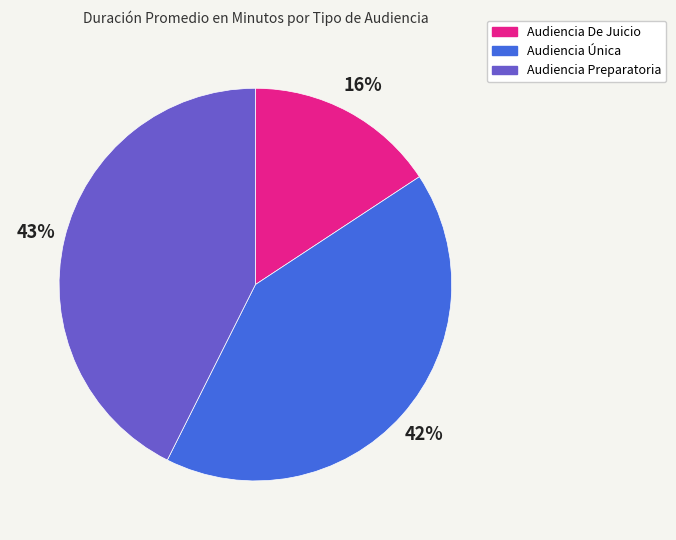

Rank the categories by value from highest to lowest.

Audiencia Preparatoria, Audiencia Única, Audiencia De Juicio